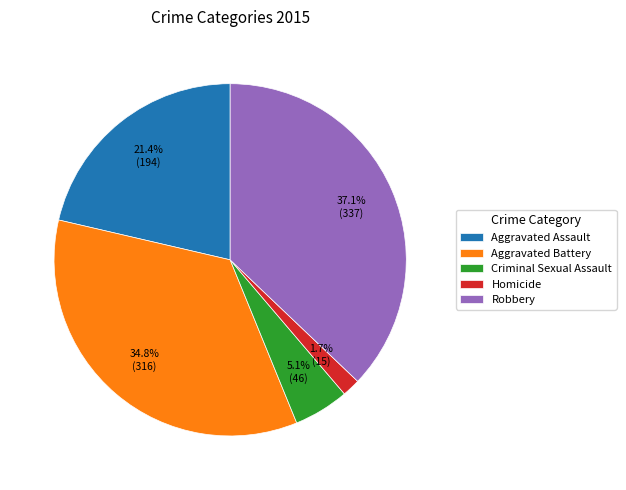

Does any single category account for the majority?

No